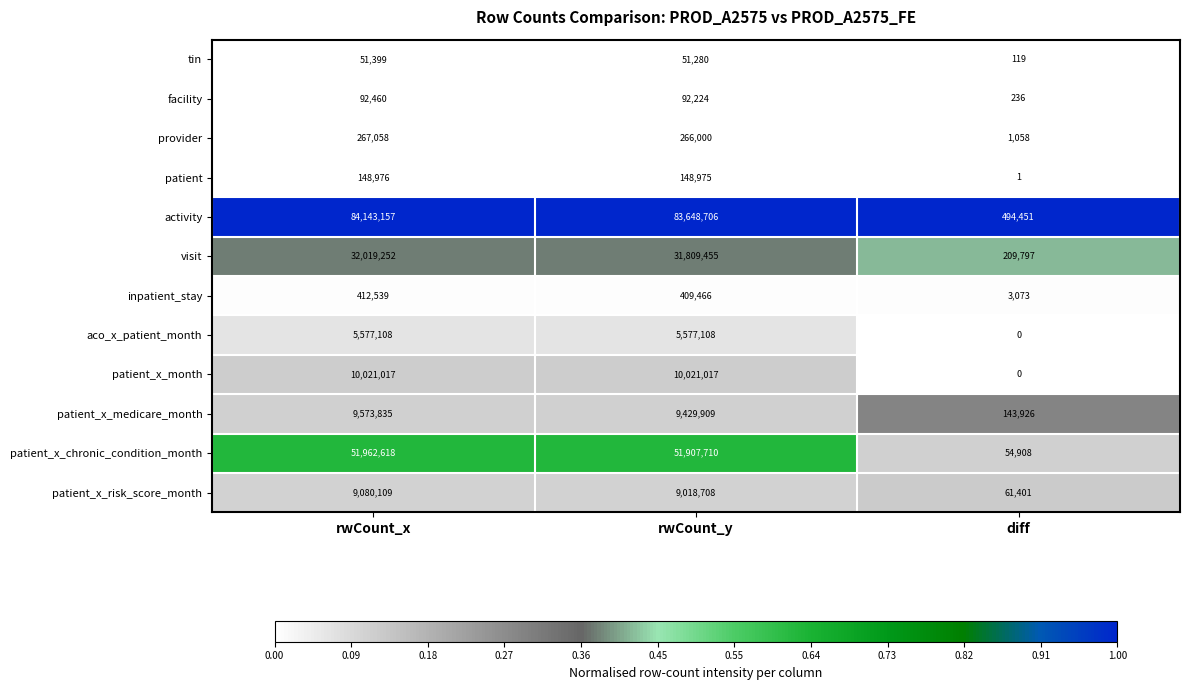

At which category is the sum across all series the highest?

rwCount_x